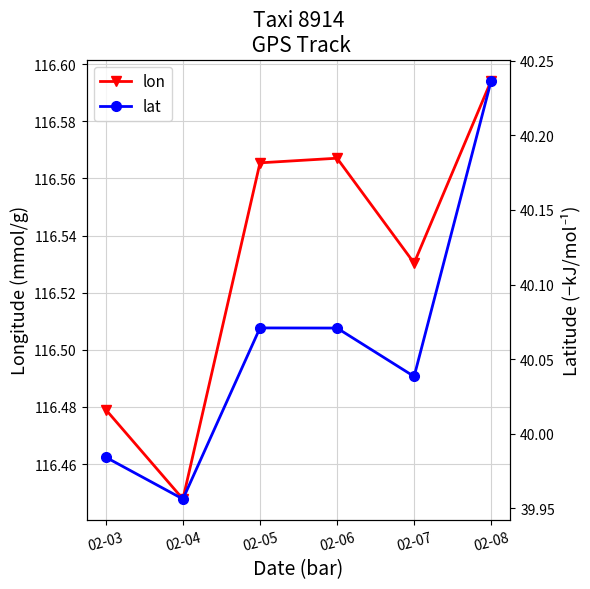

Rank the categories by lon value from highest to lowest.

02-08, 02-06, 02-05, 02-07, 02-03, 02-04